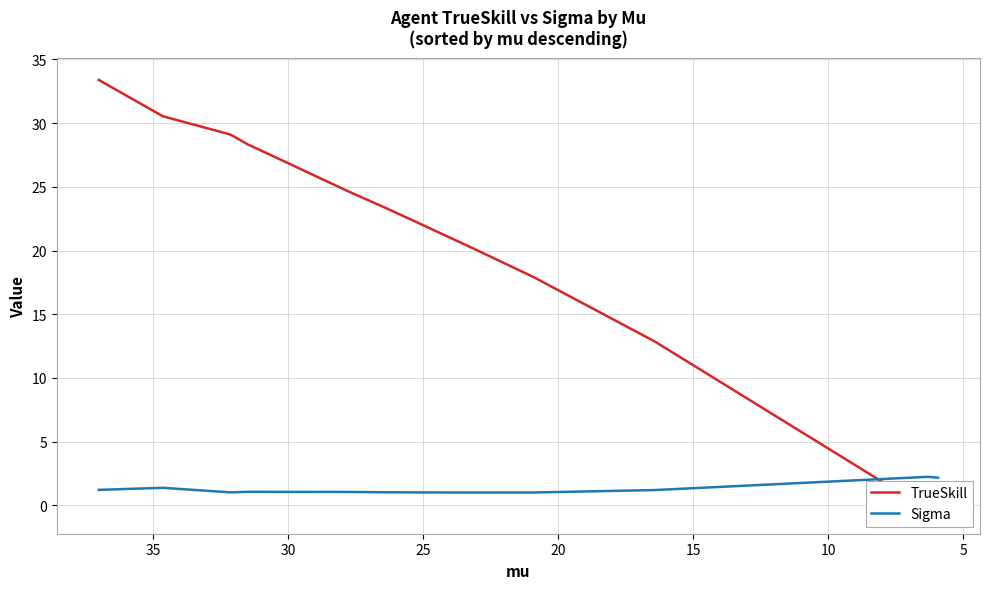

What is the label of the 7th point from the left?

30